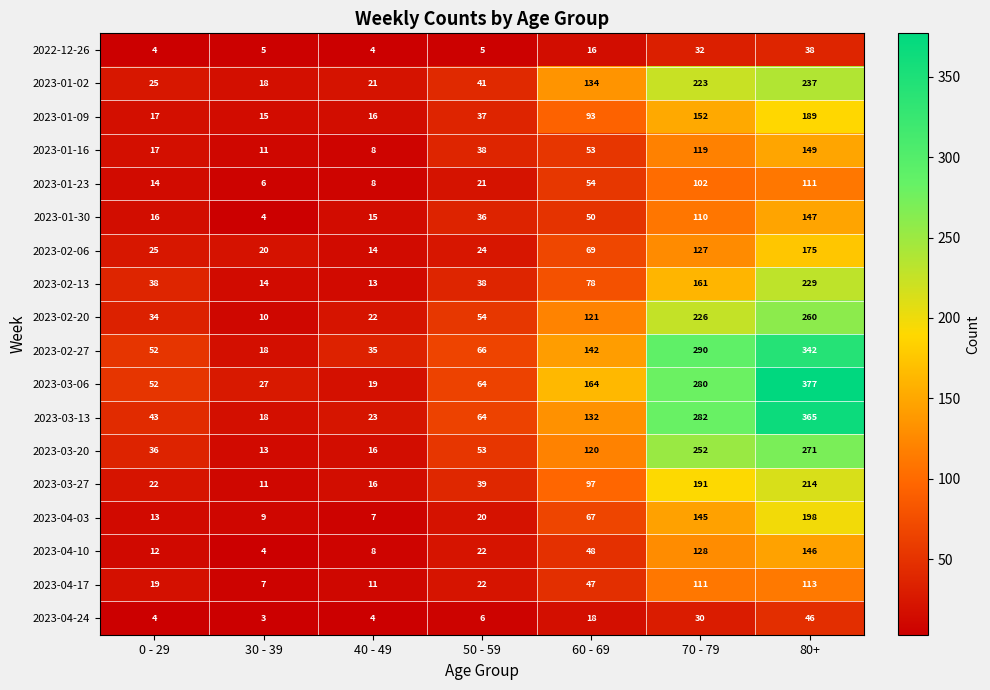

Count the number of categories in the chart.

7